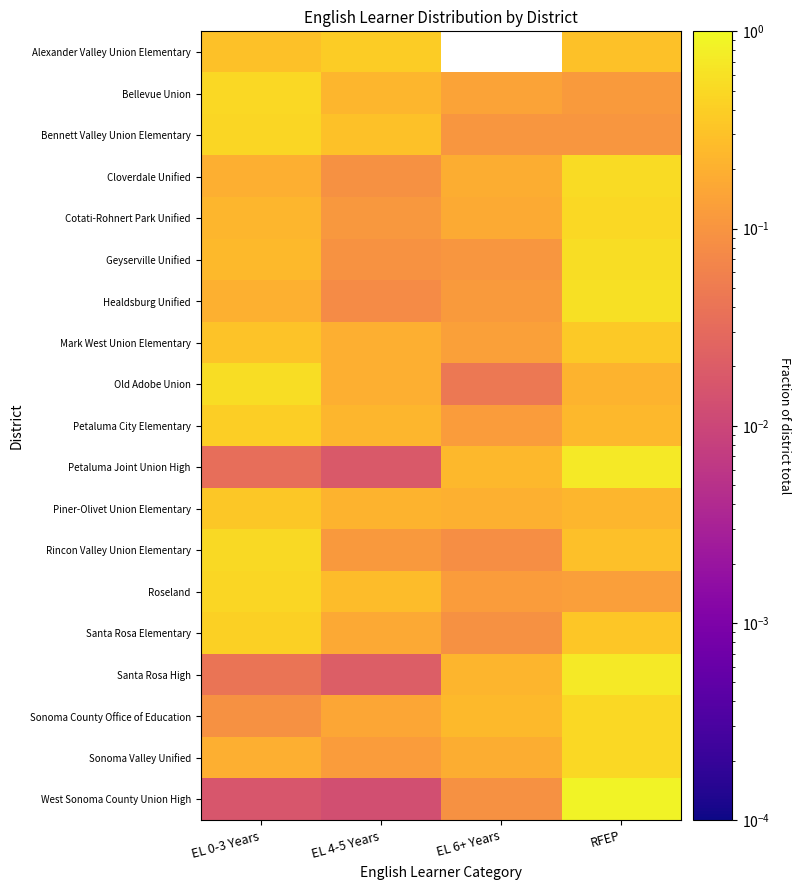

What is the maximum value shown in the chart?

0.9